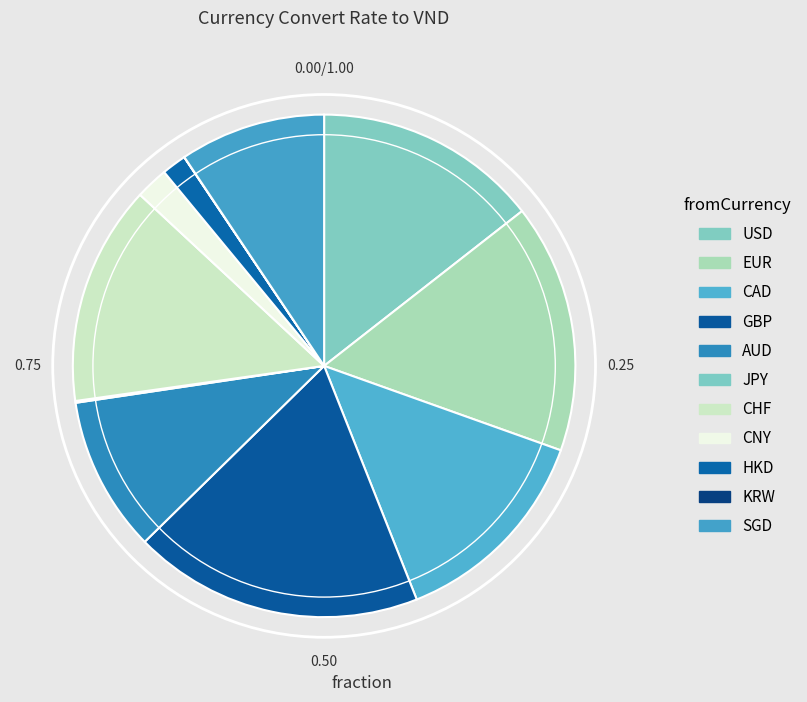

How many segments does this pie chart have?

11